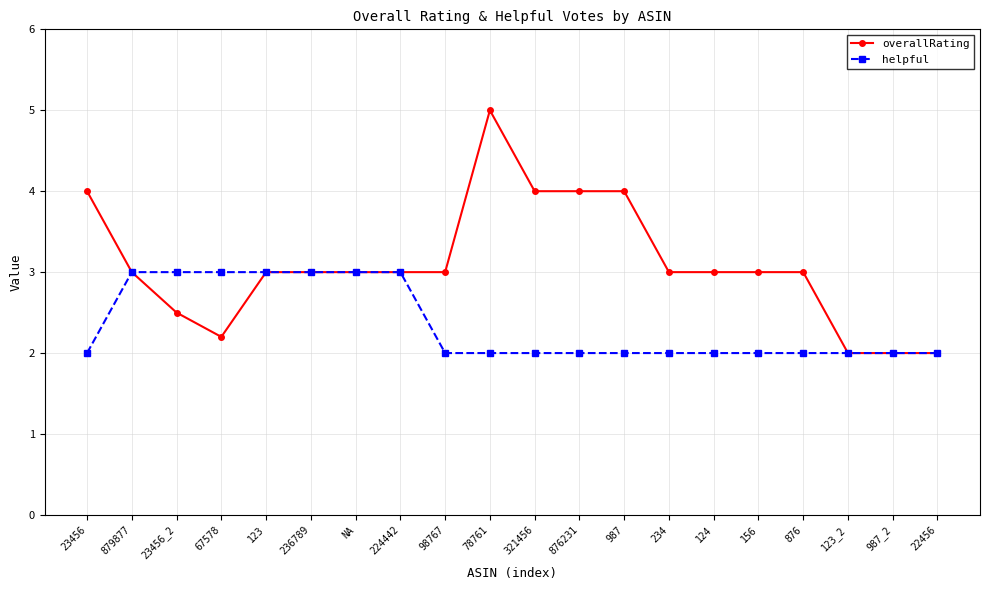

Rank the series at 124 from lowest to highest value.

helpful, overallRating